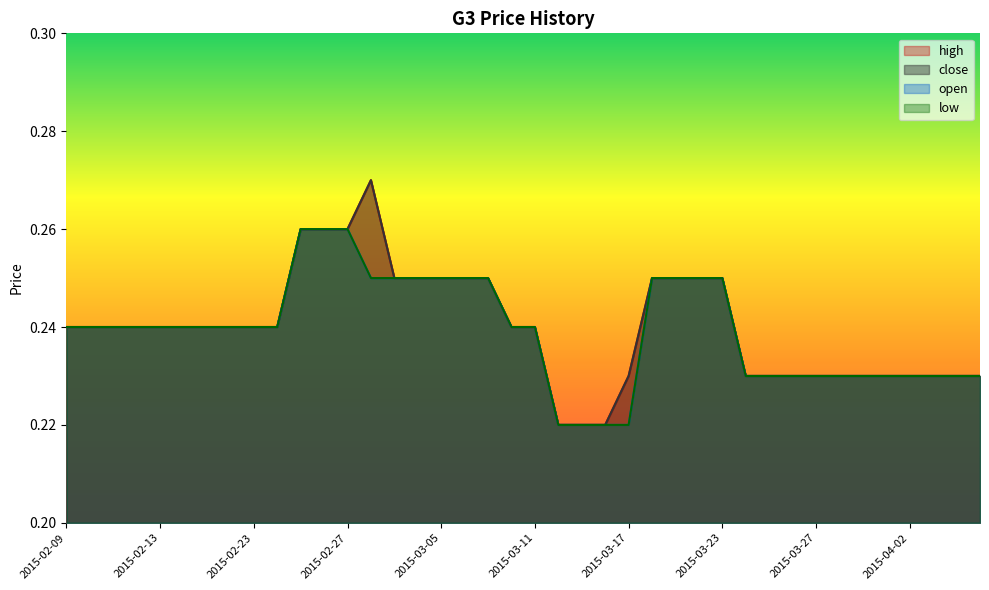

Does the chart display data point markers on the line(s)?

No